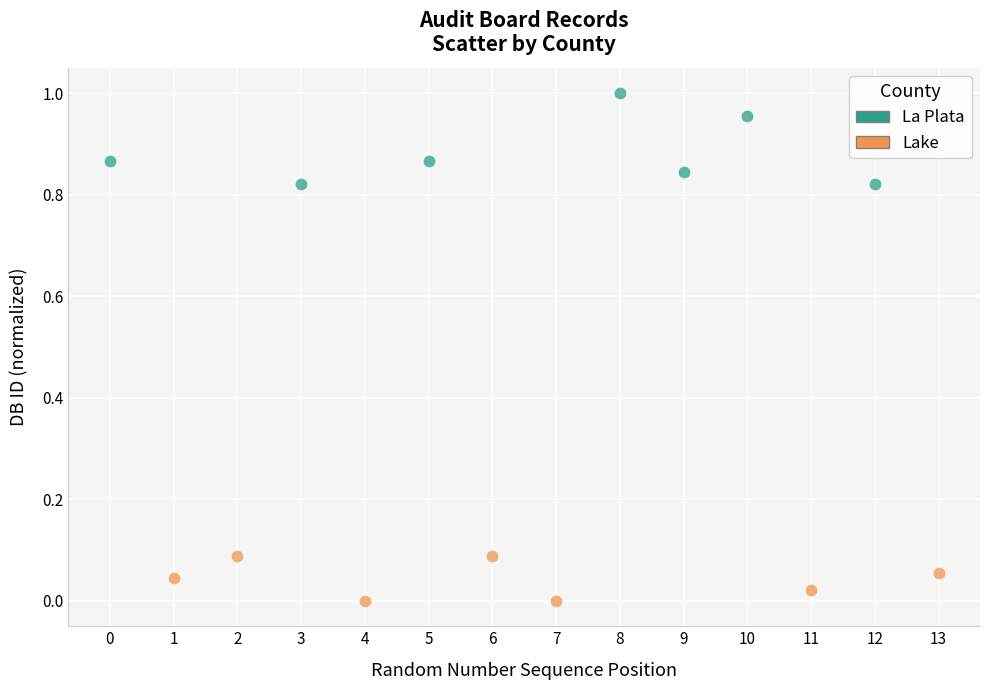

Which series reaches the minimum Y coordinate?

Lake